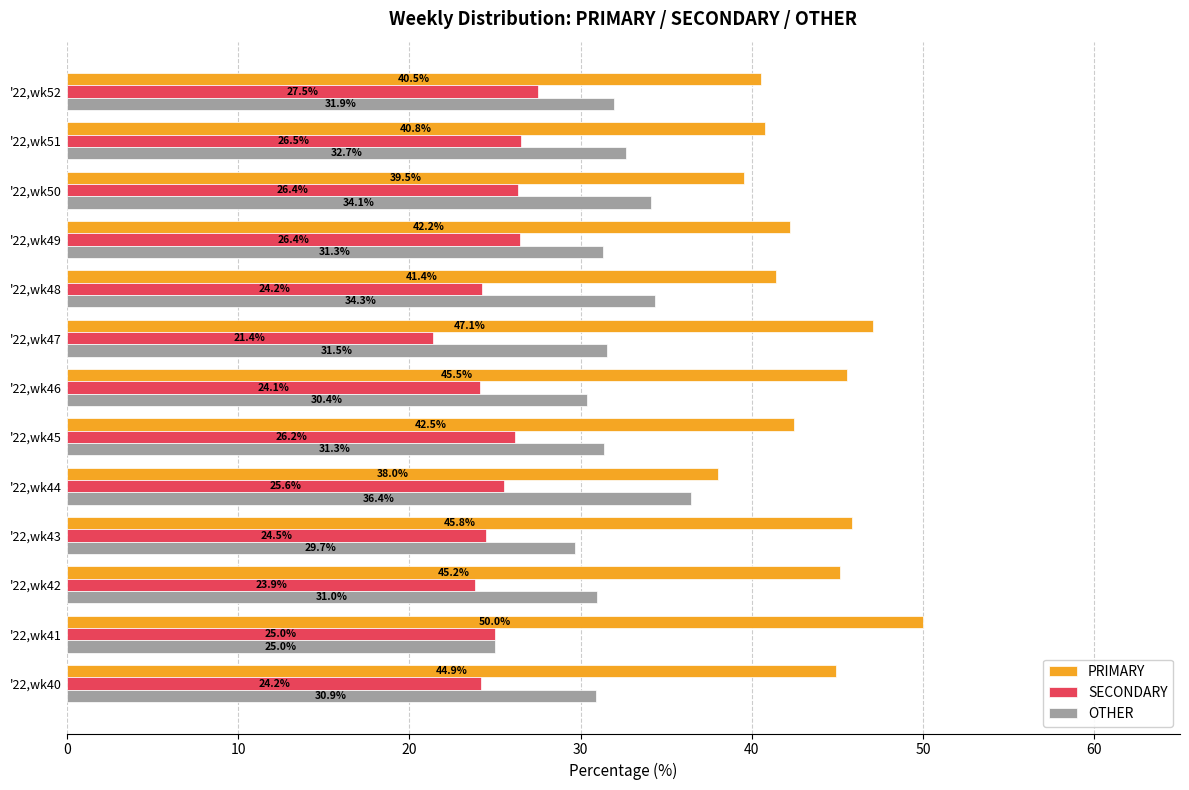

Which series has the largest total across all categories?

PRIMARY